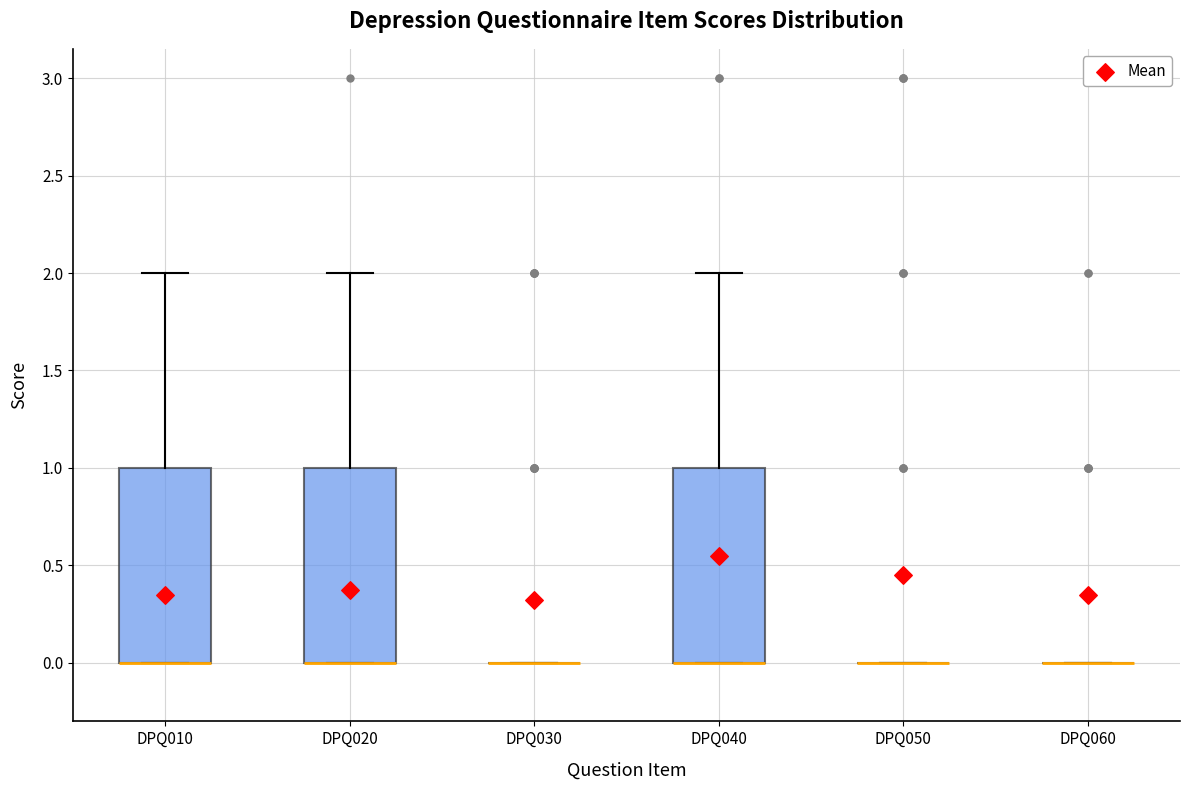

Reading left to right, read every box against the y-axis: the position of its median line, the range the box covers, and the ends of its whiskers. The values are not printed on the chart, so give them approximately, as read against the axis.

DPQ010: median 0 (drawn on the box's lower edge), box 0 to 1, whiskers 0 to 2
DPQ020: median 0 (drawn on the box's lower edge), box 0 to 1, whiskers 0 to 2
DPQ030: box collapsed to a line at 0, whiskers 0 to 0
DPQ040: median 0 (drawn on the box's lower edge), box 0 to 1, whiskers 0 to 2
DPQ050: box collapsed to a line at 0, whiskers 0 to 0
DPQ060: box collapsed to a line at 0, whiskers 0 to 0